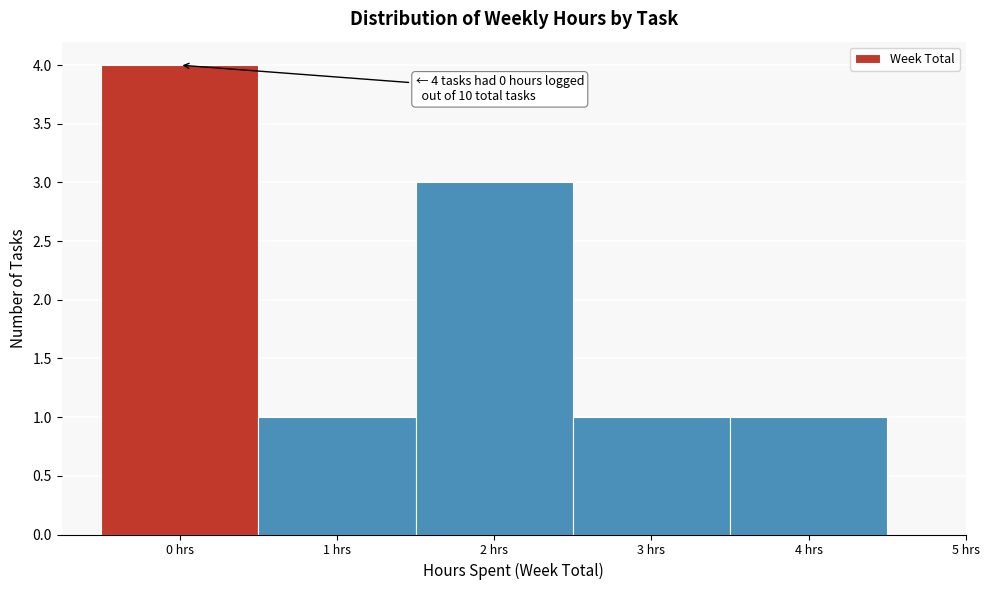

Which range on the x-axis has the tallest bar?

-0.5 to 0.5